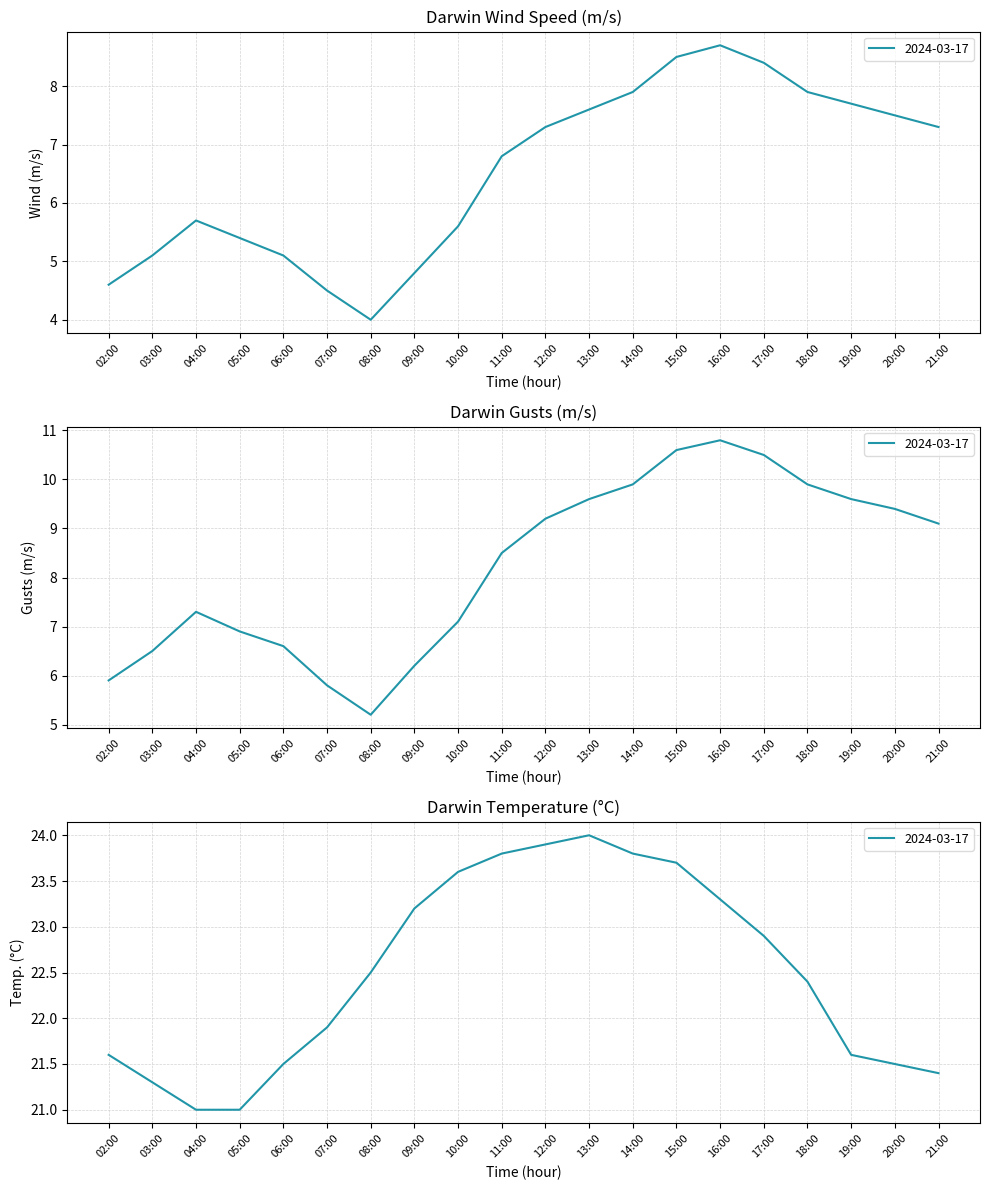

Which category has the highest value in the Darwin Temp. C series?

13:00